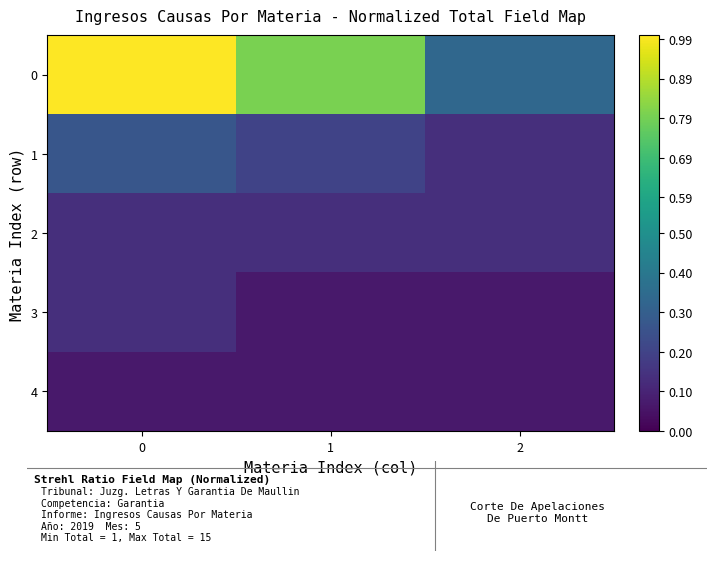

Rank the series at 1 from lowest to highest value.

row_3, row_4, row_2, row_1, row_0